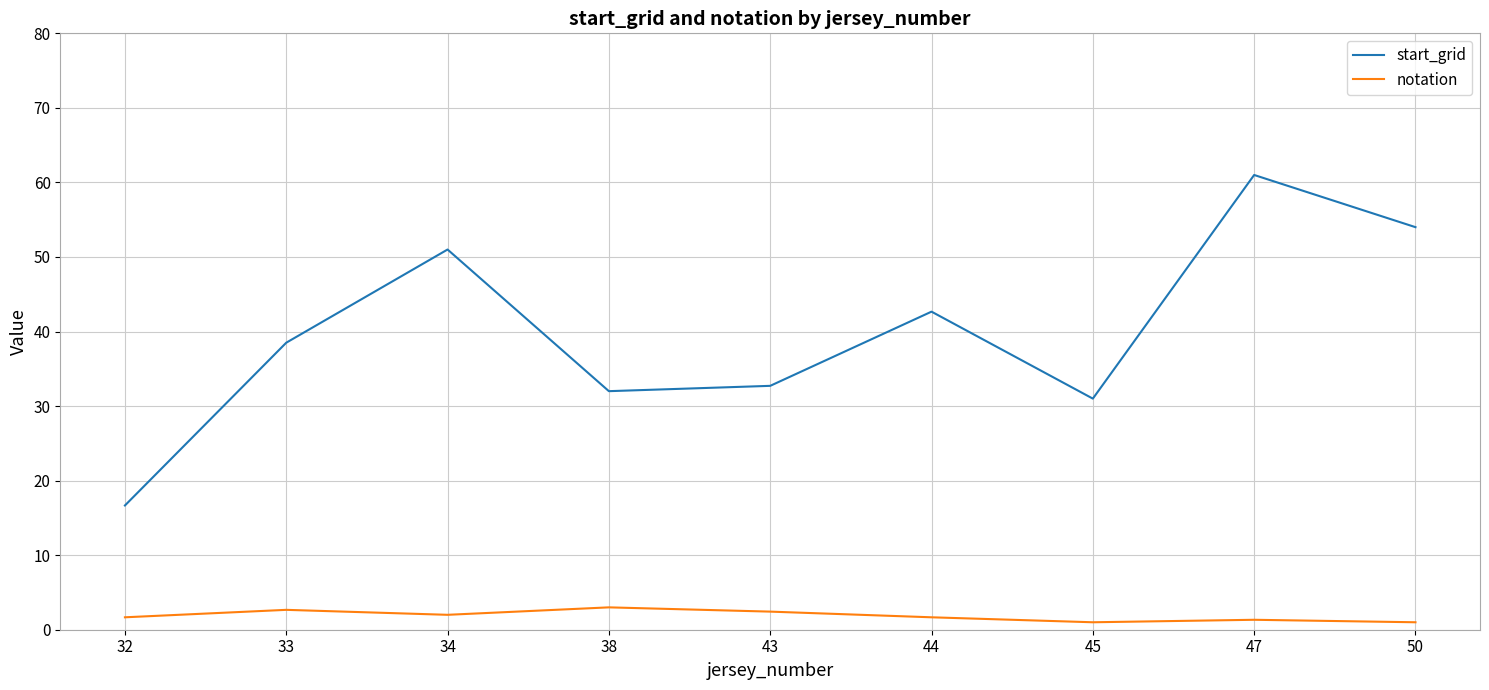

Which series has the largest total across all categories?

start_grid